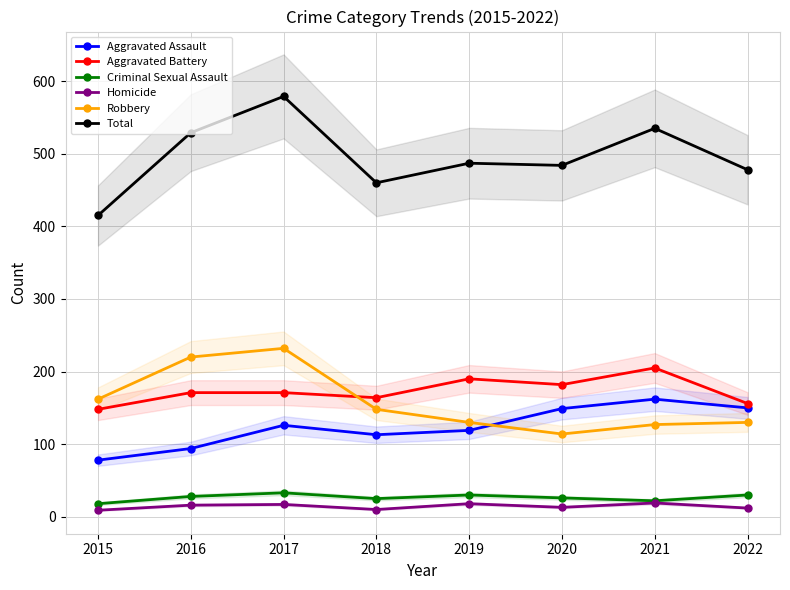

What are all the series names shown in the legend?

Aggravated Assault, Aggravated Battery, Criminal Sexual Assault, Homicide, Robbery, Total